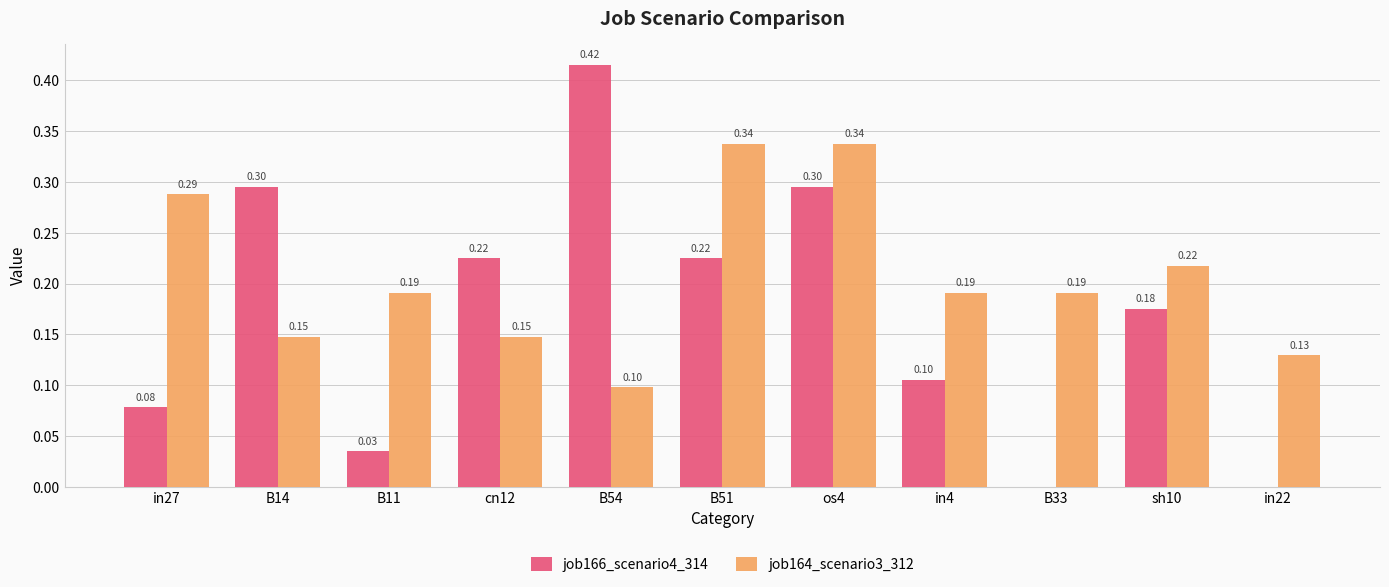

At which category is the sum across all series the highest?

os4